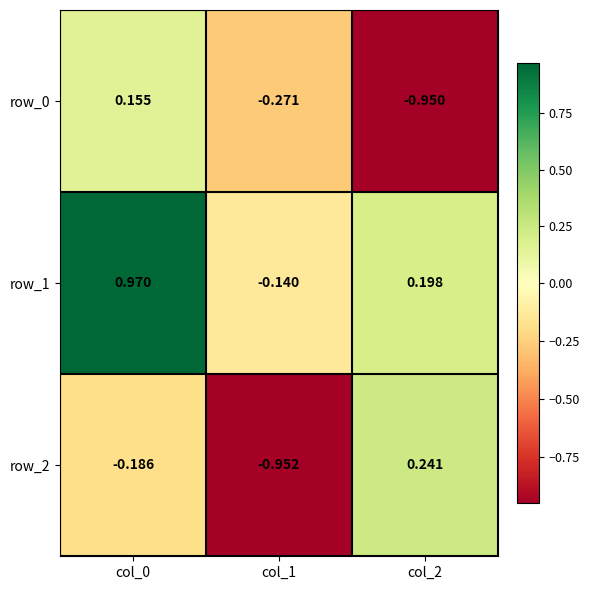

Is the value of row_0 at col_0 greater than the value of row_1 at col_2?

No